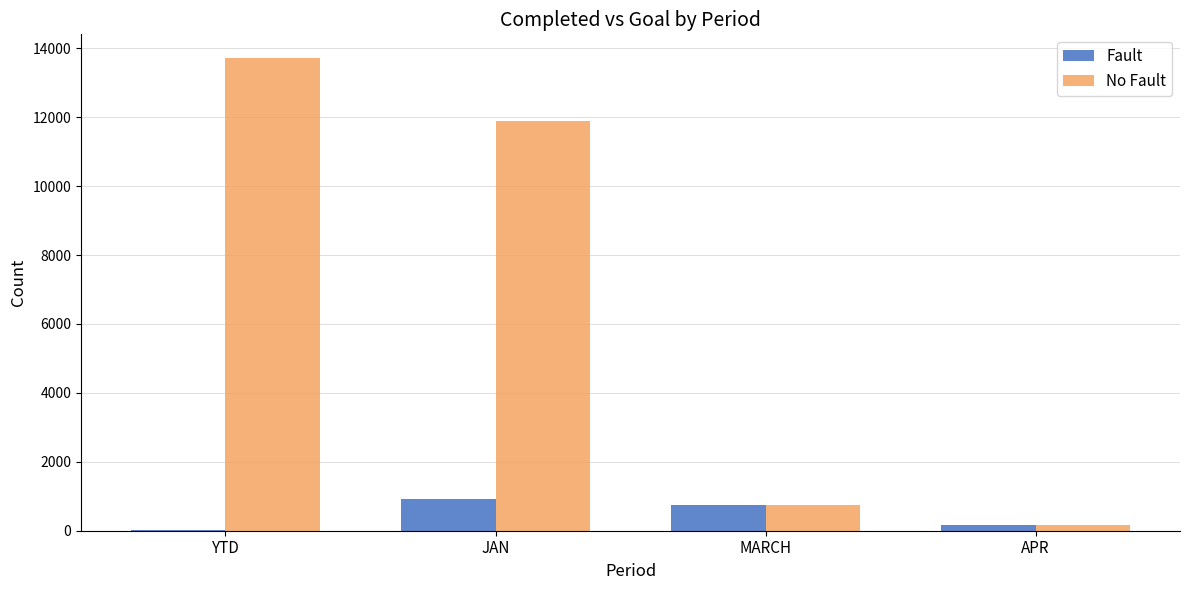

True or false: No Fault has a value of 13721 at YTD.

True